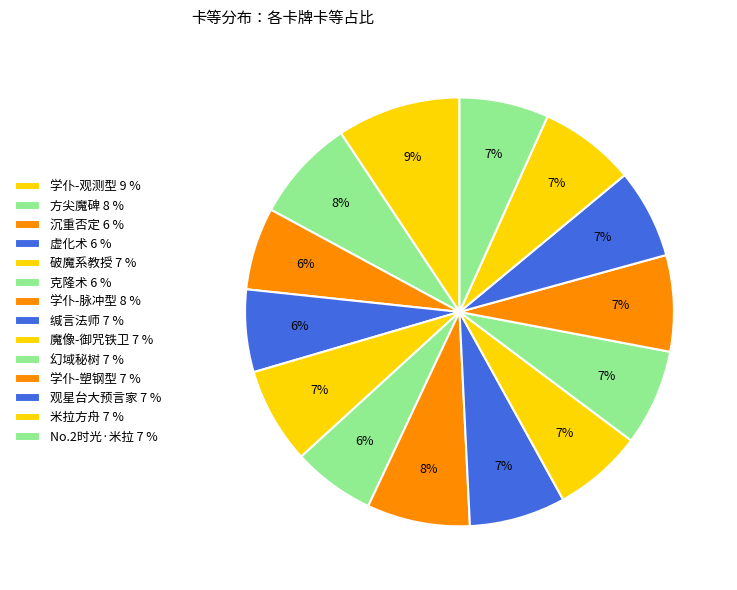

Which slice is the smallest?

沉重否定